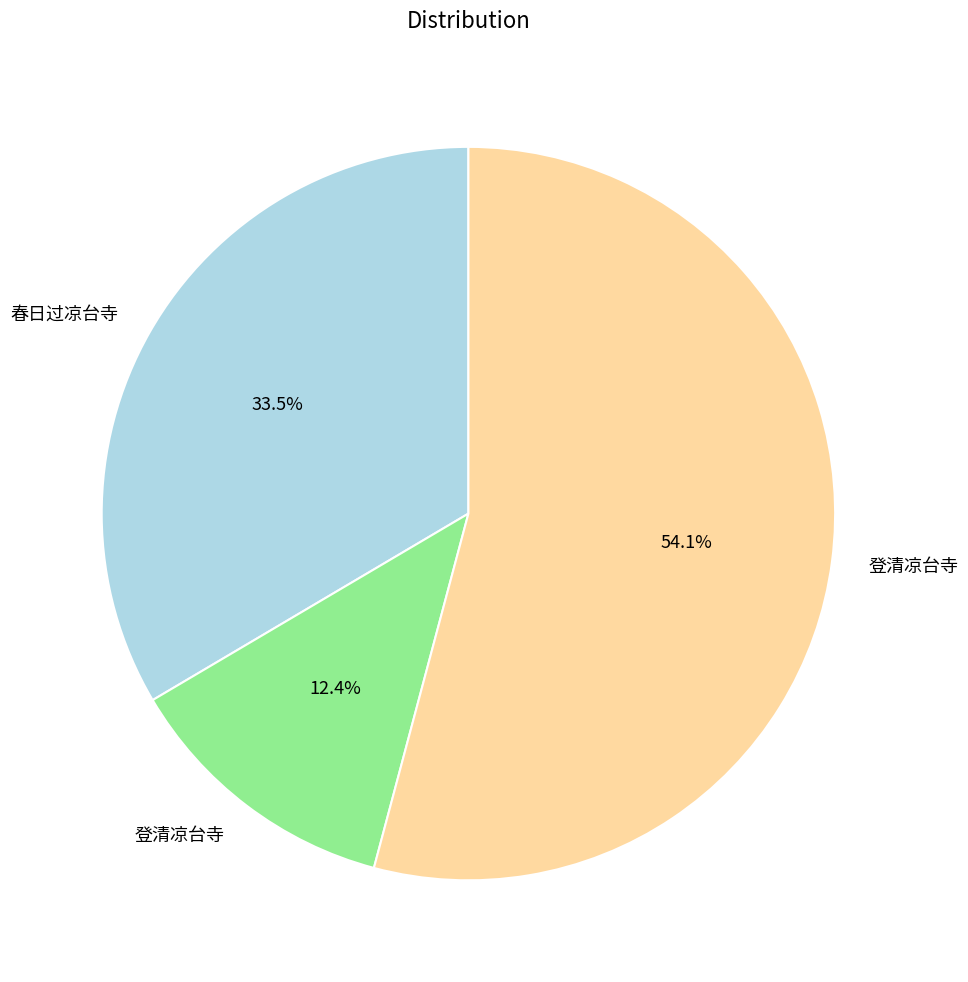

Does any single category account for the majority?

Yes